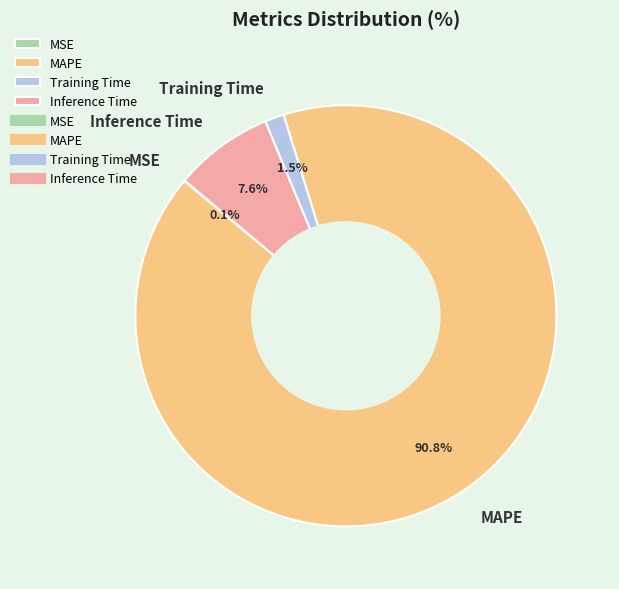

Which slice represents more than half of the pie?

MAPE